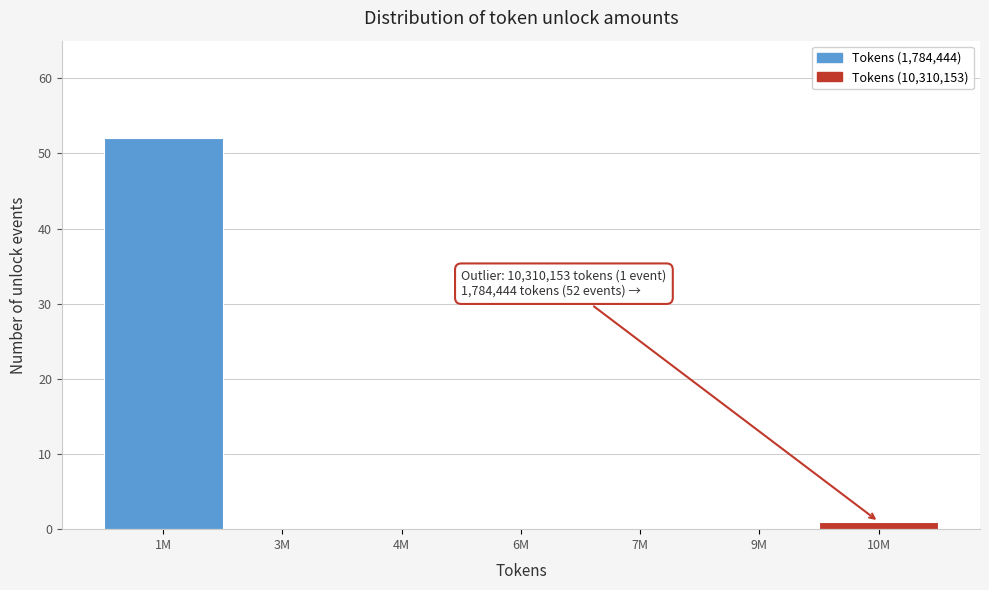

Reading right to left, what are all the values shown in this chart?

10M=1	9M=0	7M=0	6M=0	4M=0	3M=0	1M=52